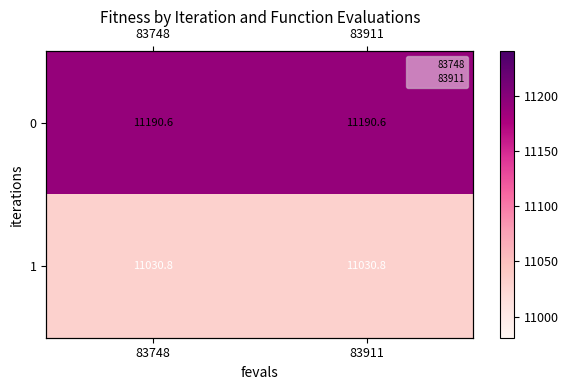

Read the 0 value at 83748.

11190.6